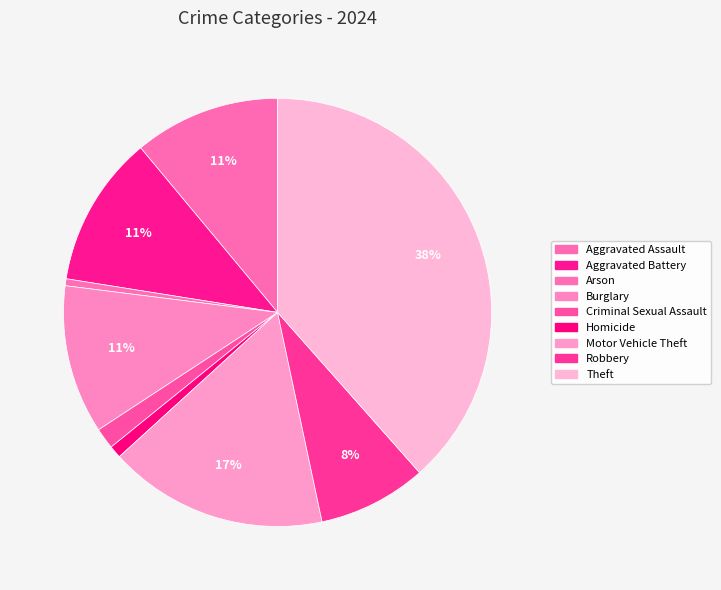

To the nearest percent, what is the average slice percentage?

11%